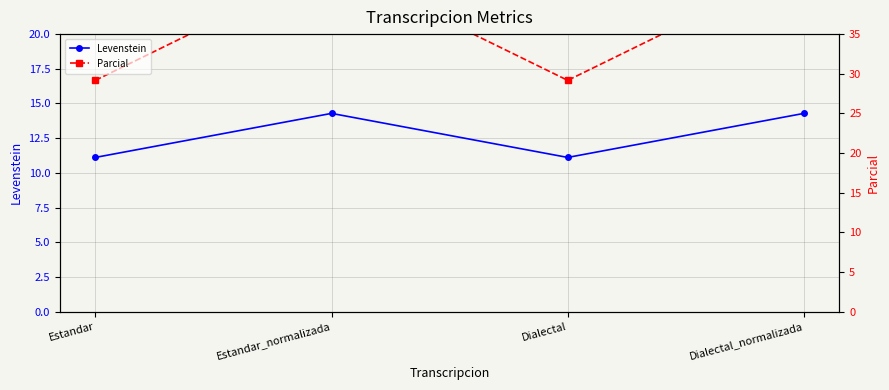

Is it true that Parcial (right) equals 25.0 at Estandar_normalizada?

True